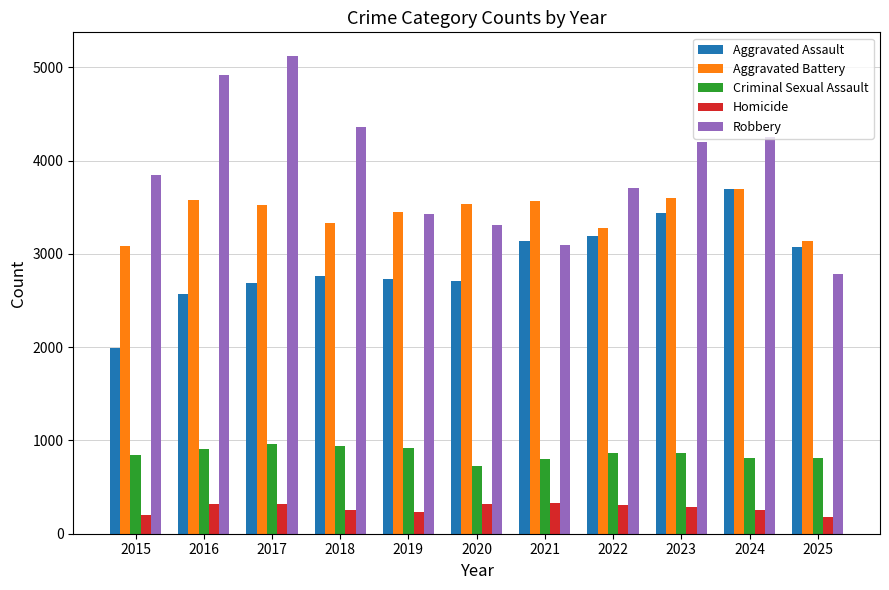

Count the number of data series in this chart.

5